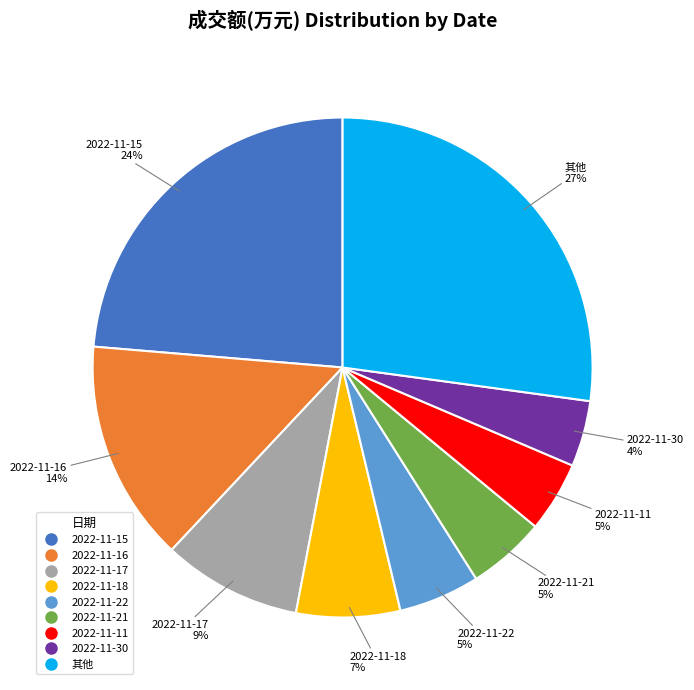

To the nearest percent, what is the average slice percentage?

11%